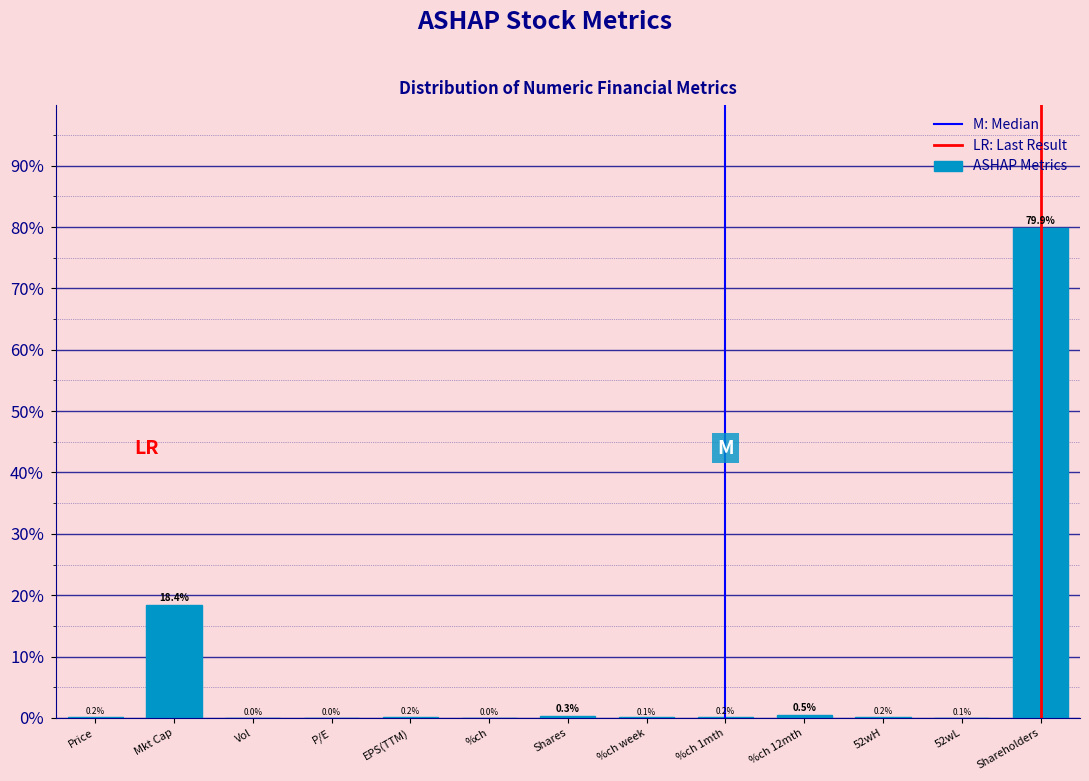

What is the change in value from %ch week to %ch 12mth?

+0.4